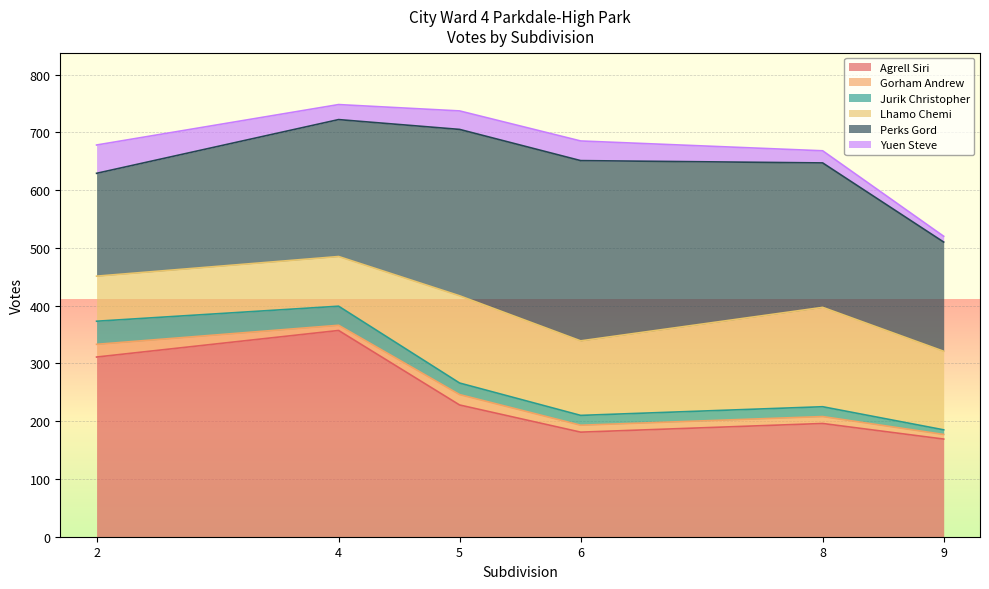

What is the value of the Perks Gord point at the 5th from the left?

250